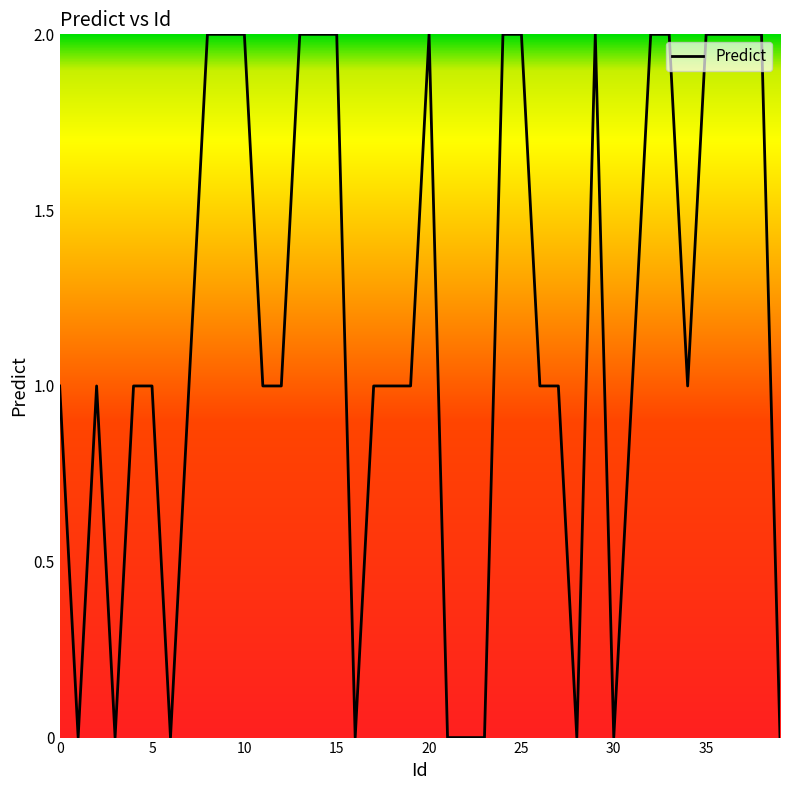

Is this an area chart (filled region under the line)?

Yes